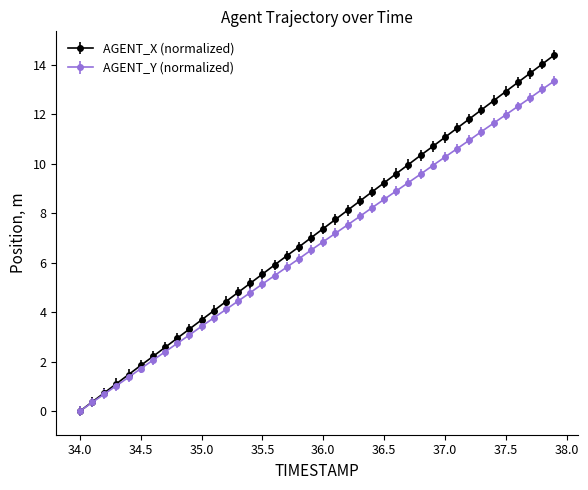

What is the value of the AGENT_X (normalized) point at the 40th from the left?

14.4